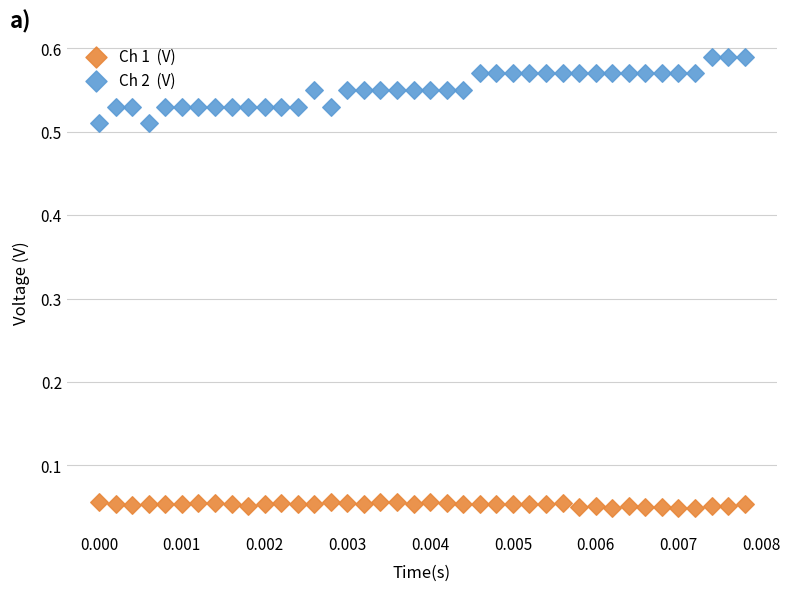

How many points are shown in the scatter plot?

80